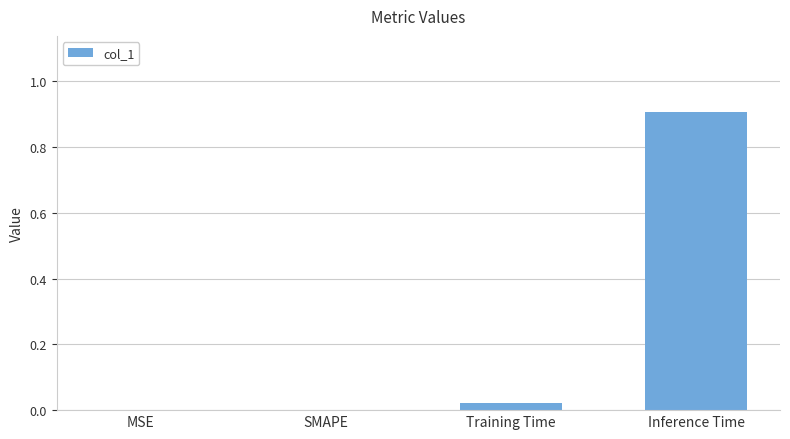

Read the value at Inference Time.

0.9